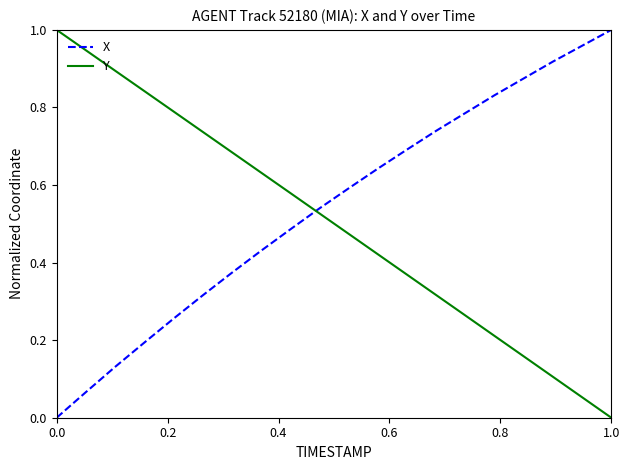

True or false: X and Y cross at least once.

True